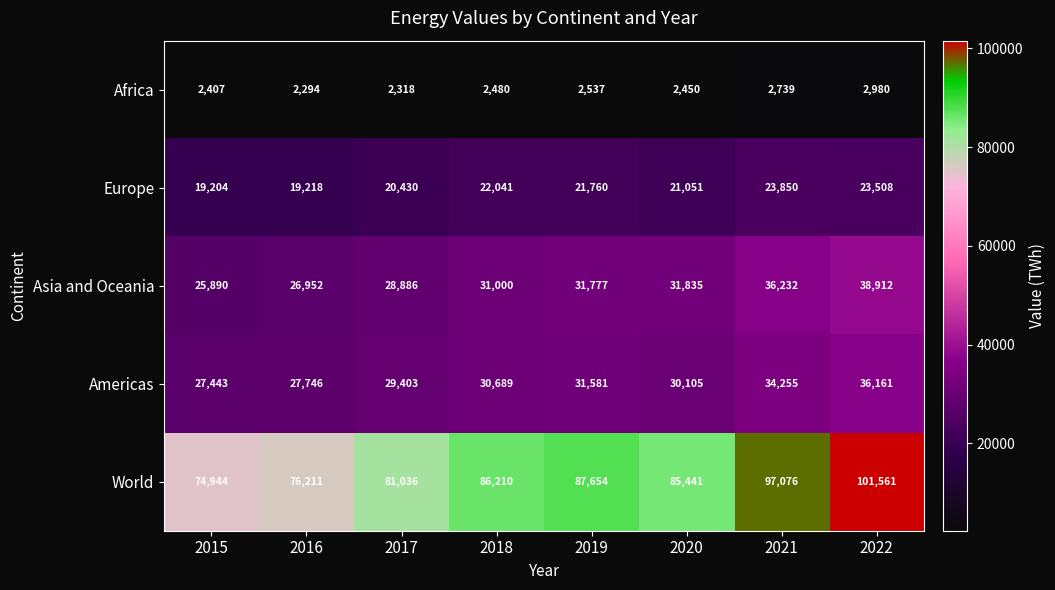

Which series has the largest range (max minus min)?

World